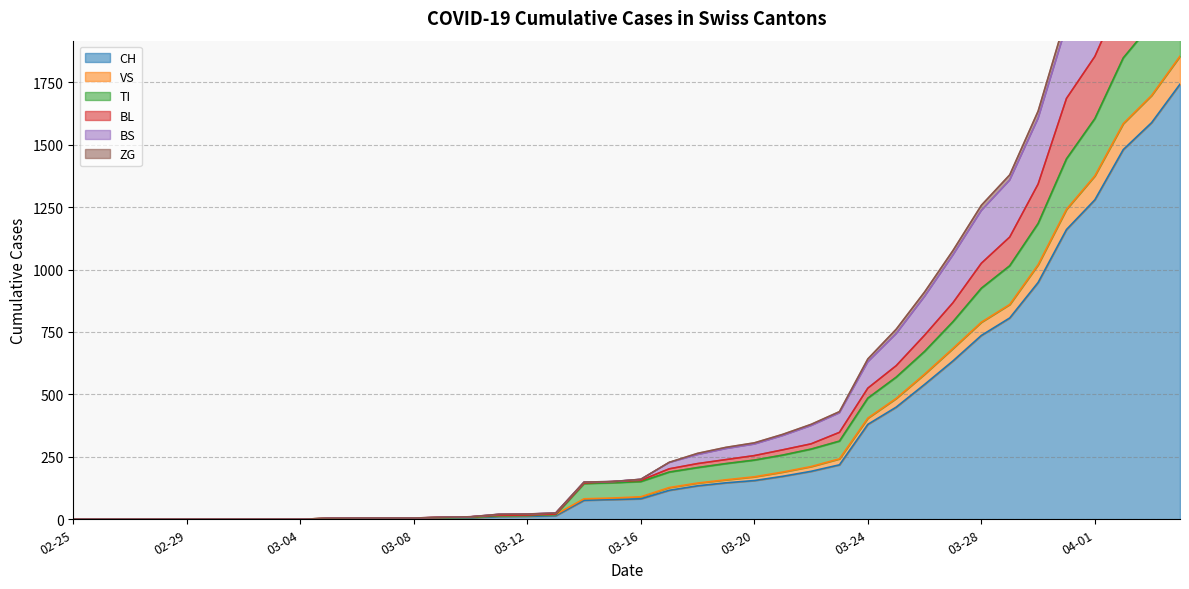

What position from the left is 02-25?

1